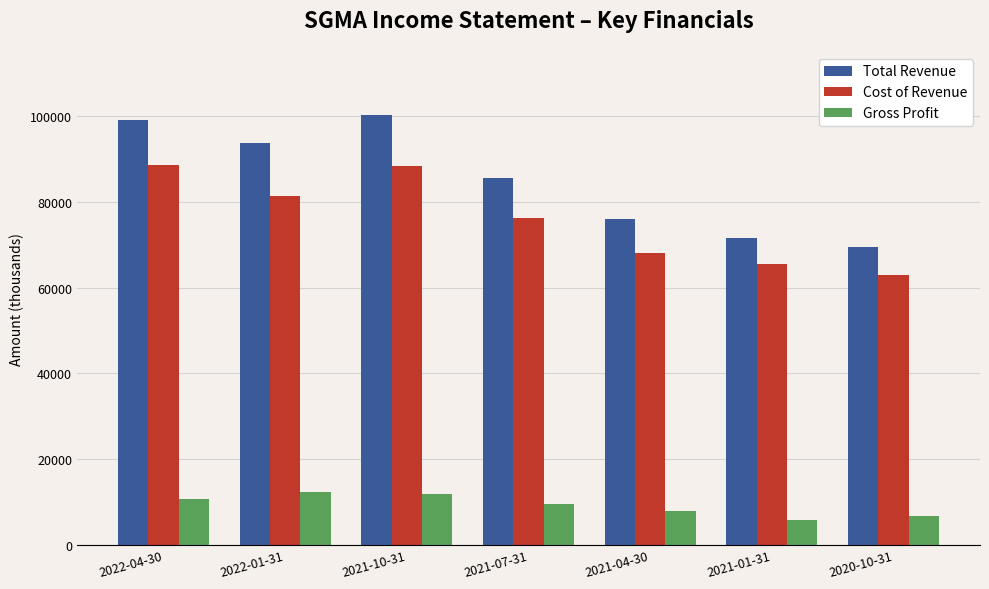

How many bars are there in total?

21